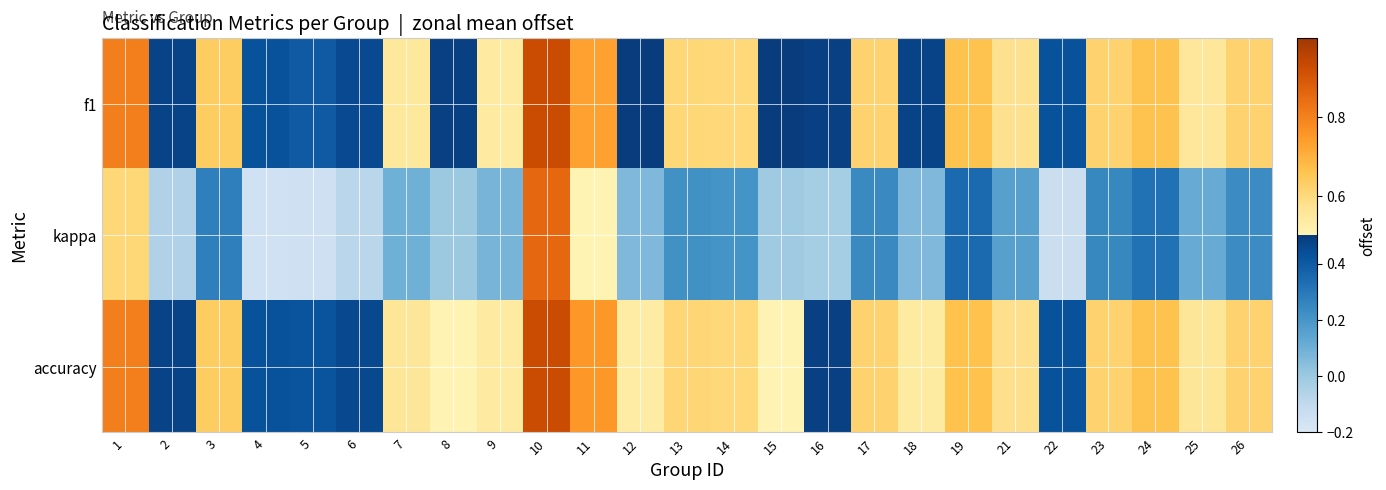

Which has a higher value, 11 or 7?

11